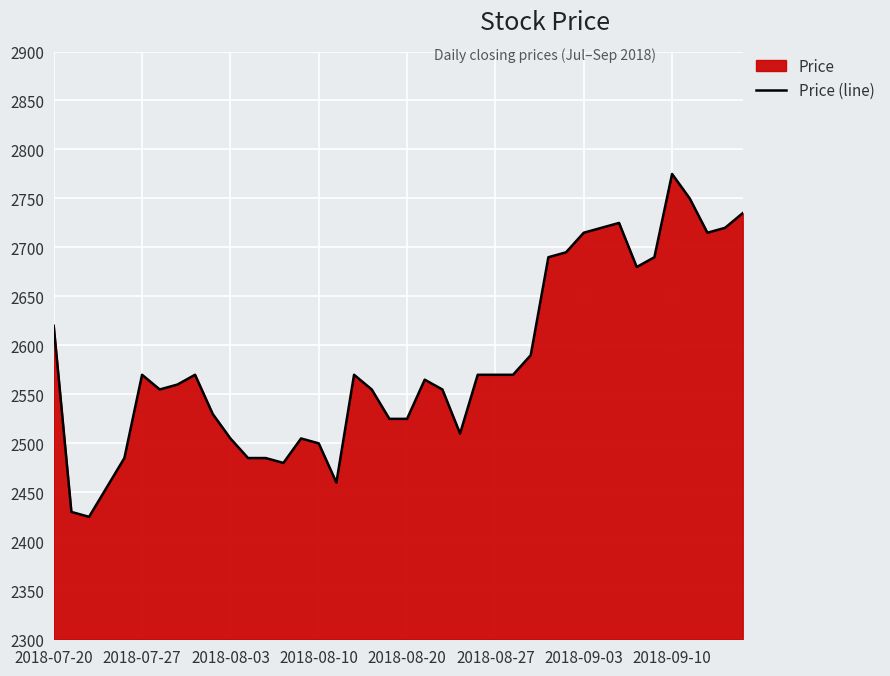

What is the sum of the values at 2018-07-20 and 2018-08-03?

5125